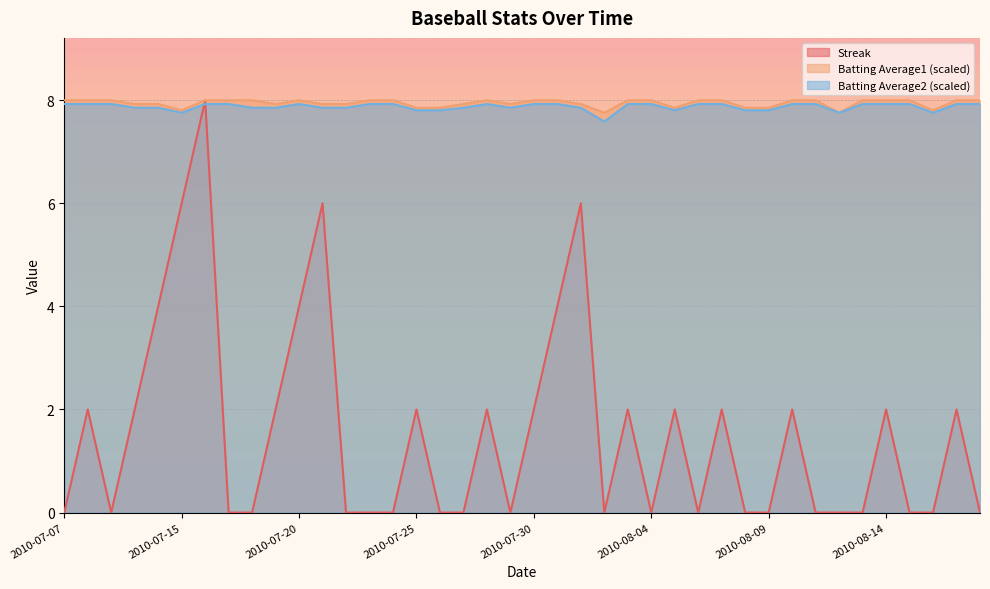

In Batting Average1, how many points are lower than both neighbors (excluding endpoints)?

7